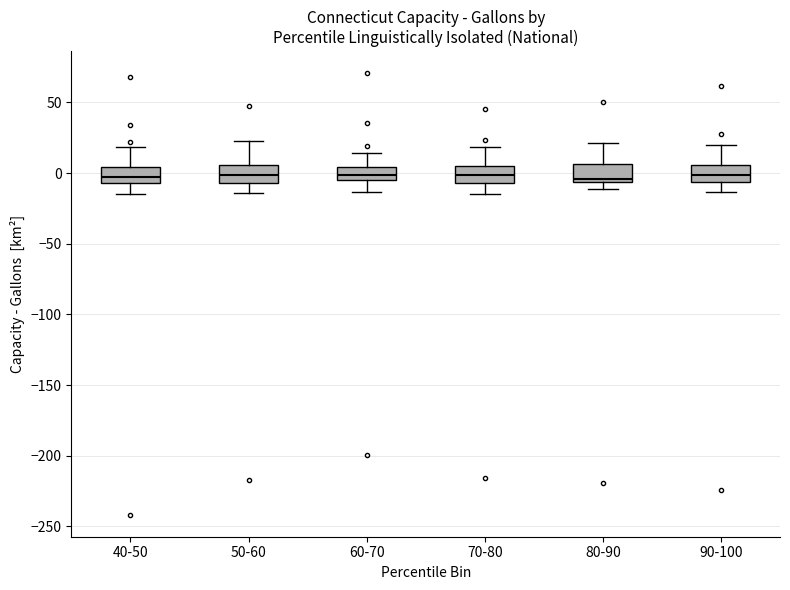

Reading left to right, transcribe this box plot: for each box, give where its median line is, the range the box spans, and where its two whiskers end, as read against the y-axis. The values are not printed on the chart, so give them approximately, as read against the axis.

40-50: median -5 (inside the box), box -5 to 5, whiskers -15 to 20
50-60: median 0, box -5 to 5, whiskers -15 to 25
60-70: median 0, box -5 to 5, whiskers -15 to 15
70-80: median 0, box -5 to 5, whiskers -15 to 20
80-90: median -5 (just above the box's lower edge), box -5 to 5, whiskers -10 to 20
90-100: median 0, box -5 to 5, whiskers -15 to 20